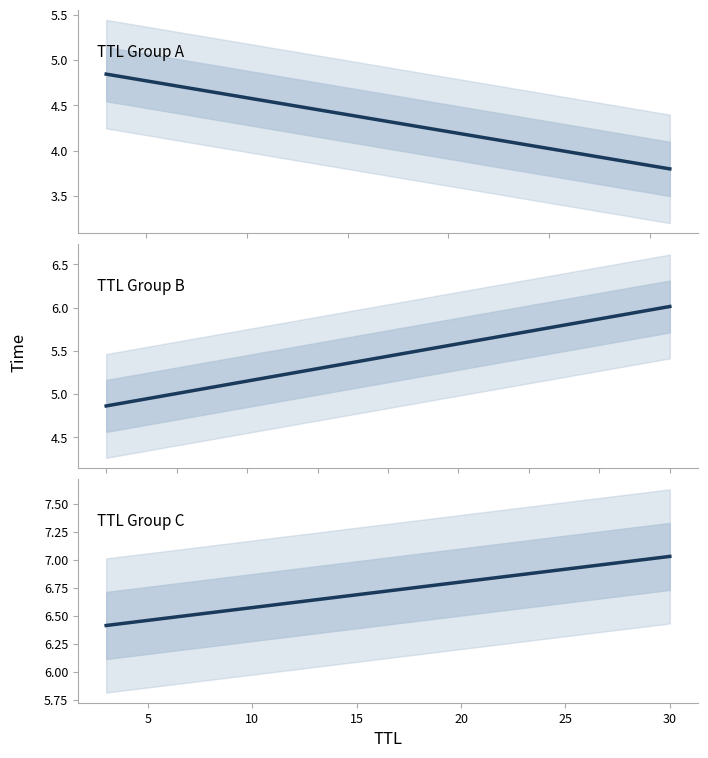

What is the sum of all TTL Group B values?

10.9